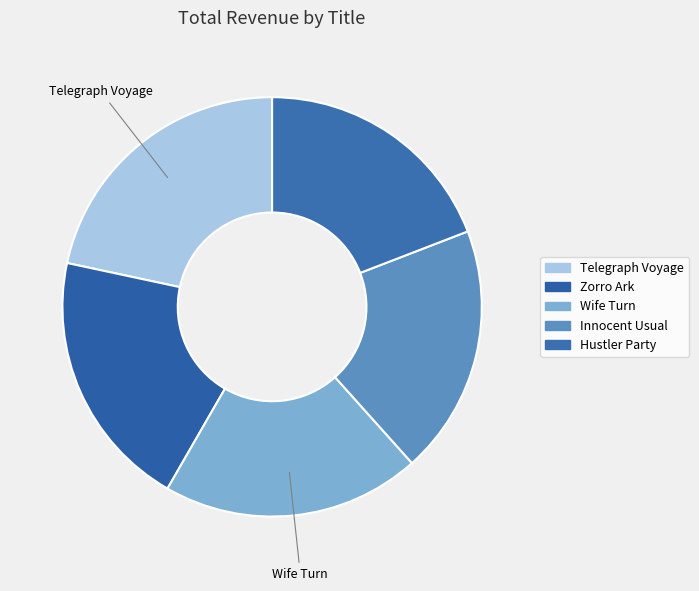

How many segments does this pie chart have?

5